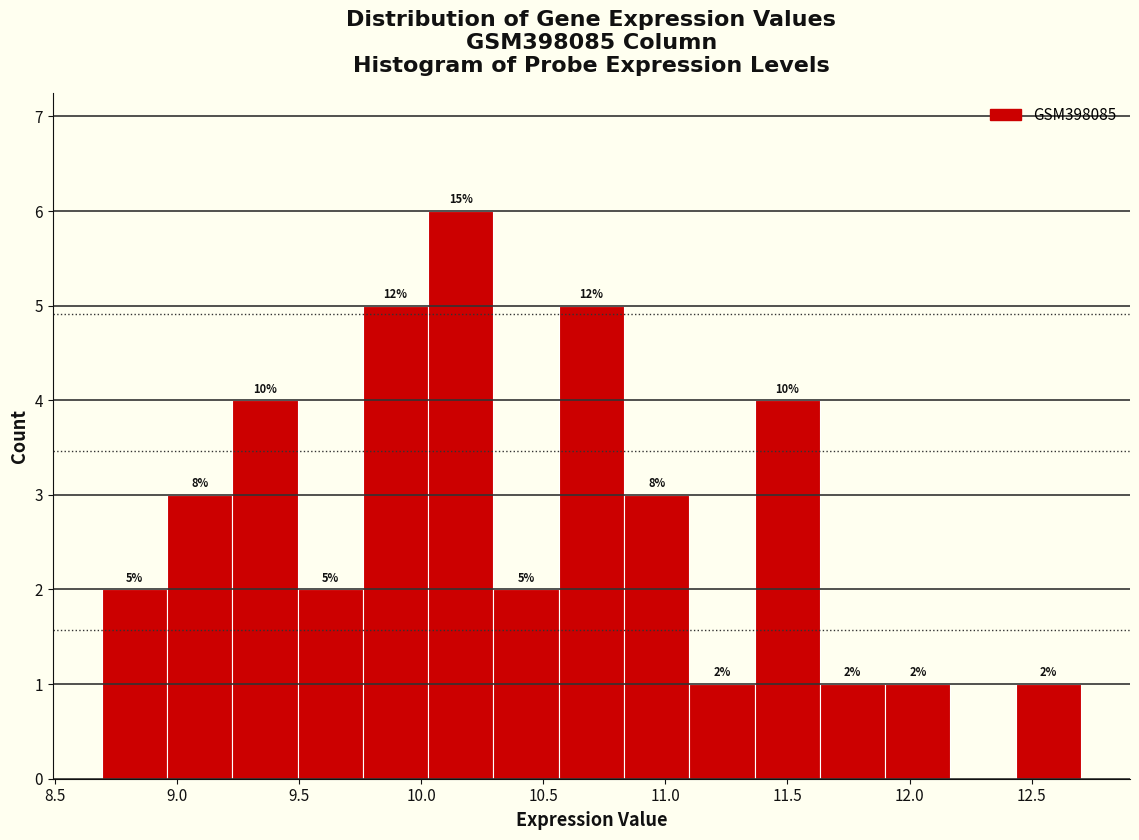

Which range on the x-axis has the tallest bar?

10.05 to 10.30